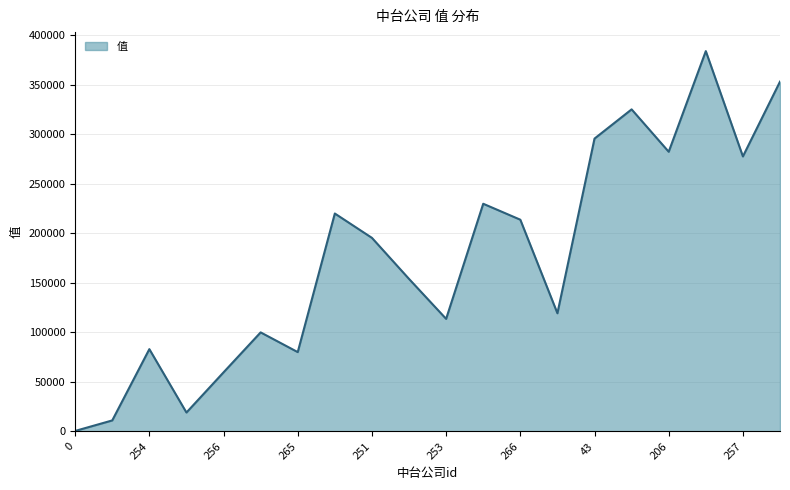

What is the difference between the maximum and minimum values?

383630